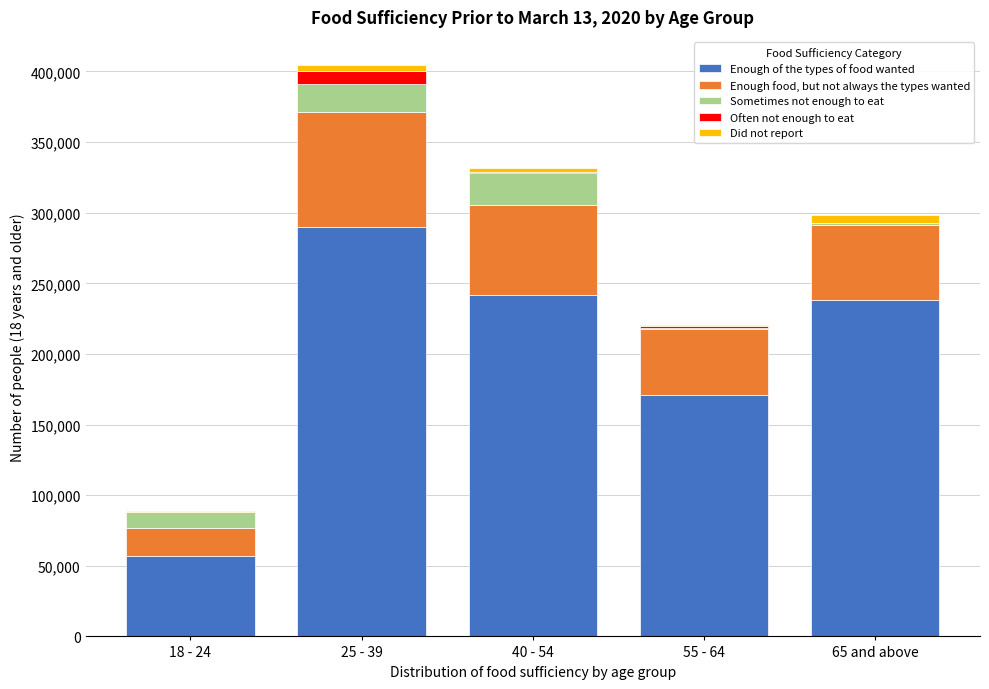

Reading left to right, what are the values for Enough of the types of food wanted?

18 - 24=56908	25 - 39=289987	40 - 54=241568	55 - 64=170743	65 and above=238547